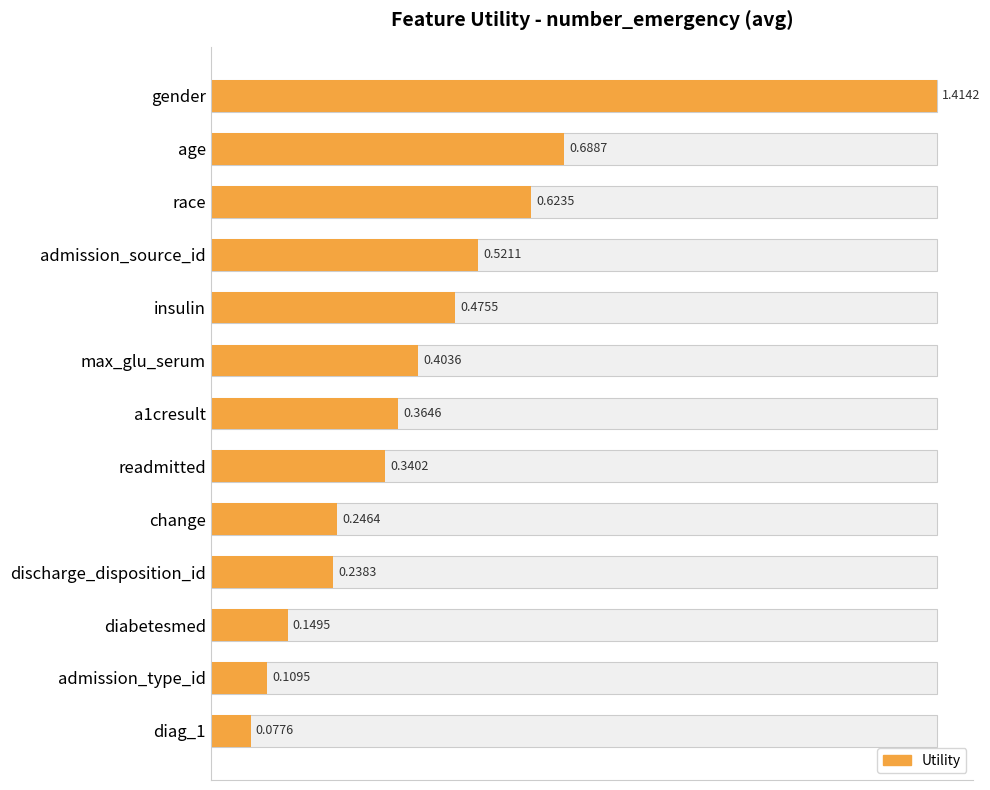

What is the sum of all values?

5.7